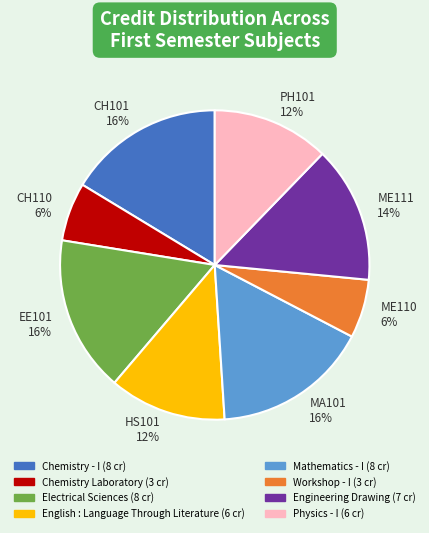

Is there any slice that represents more than half of the pie?

No